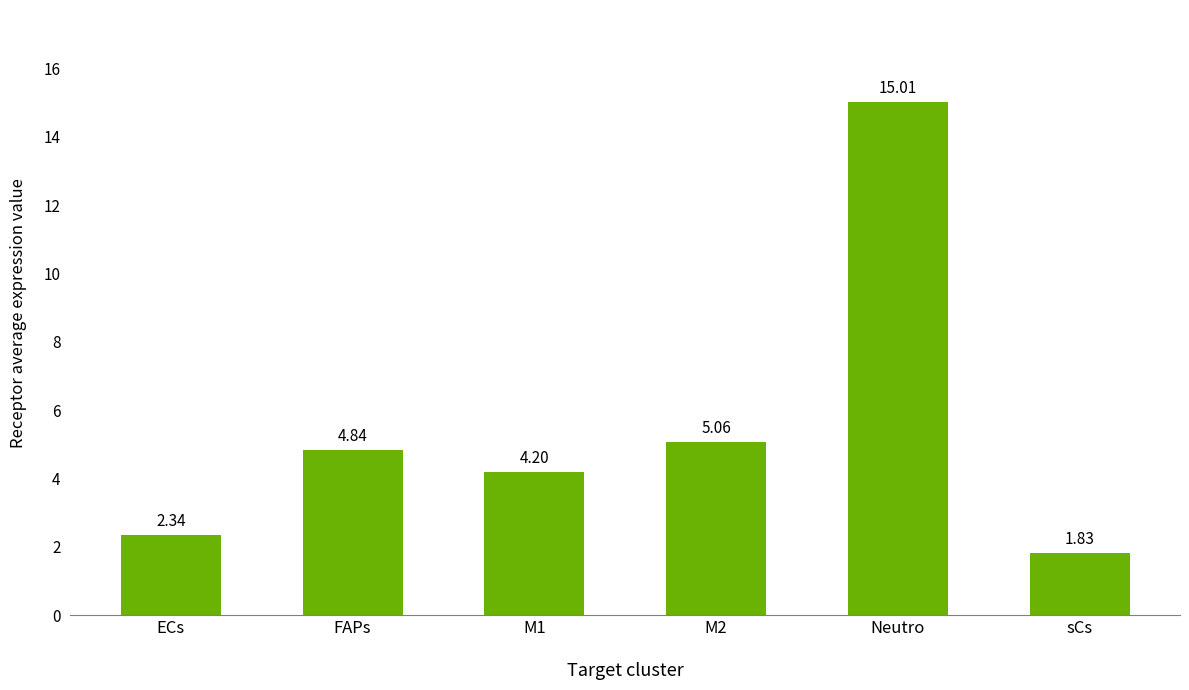

What is the difference between the maximum and minimum values?

13.2